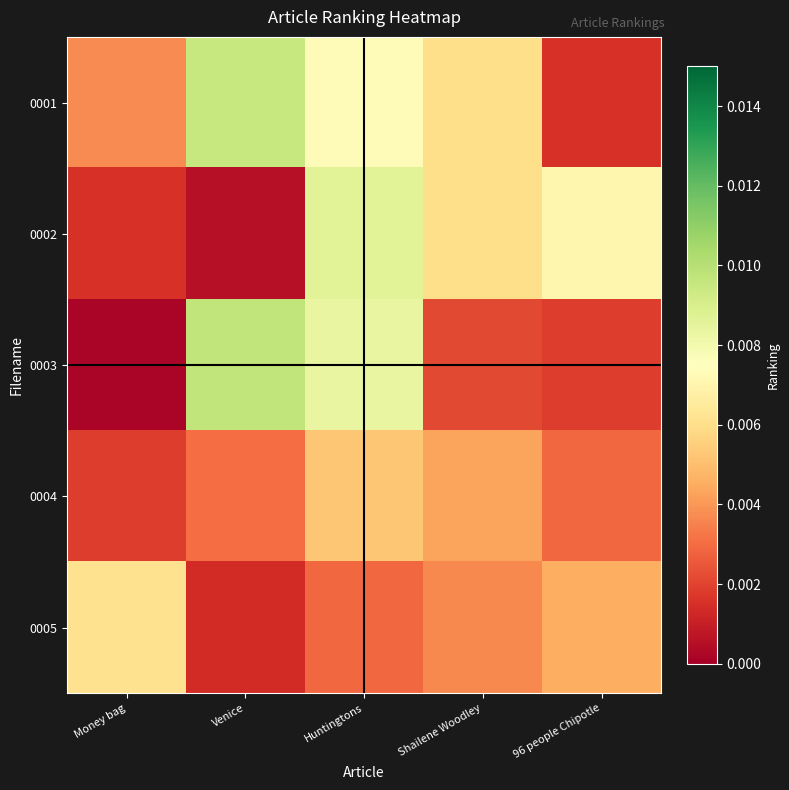

Which category has the lowest value across all series?

Money bag